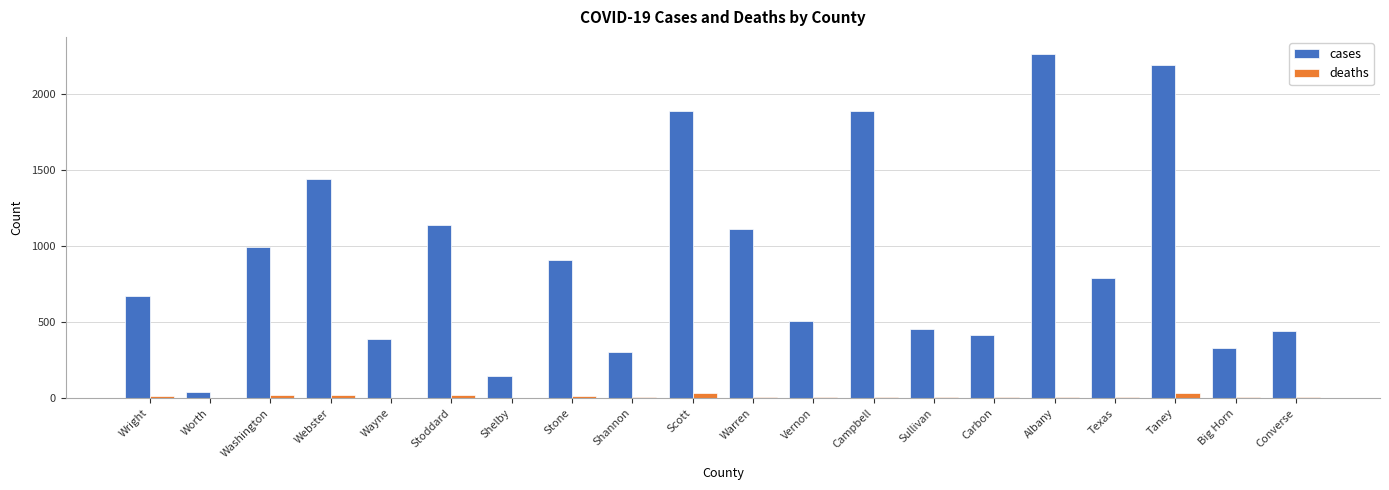

What is the spread (max minus min) of values at Campbell?

1888